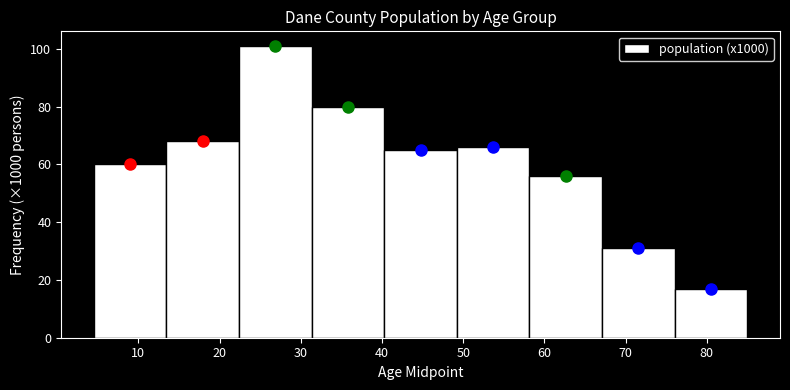

Reading left to right, transcribe this chart: for each bar, give the range it covers on the x-axis and its height. Neither the bar edges nor the heights are printed on the chart, so give them approximately, as read against the axes.

5 to 13: 60
13 to 22: 68
22 to 31: 102
31 to 40: 80
40 to 49: 66
49 to 58: 66
58 to 67: 56
67 to 76: 32
76 to 85: 18